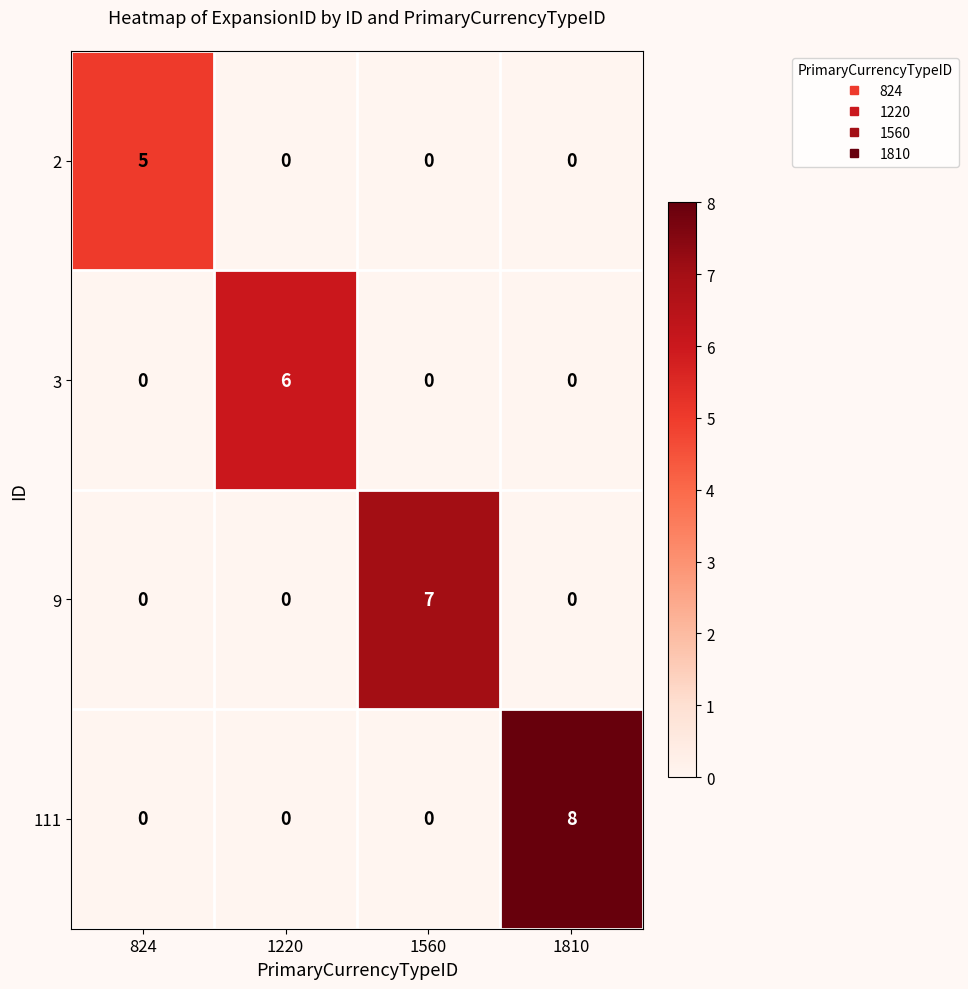

What is the sum of all 2 values?

5